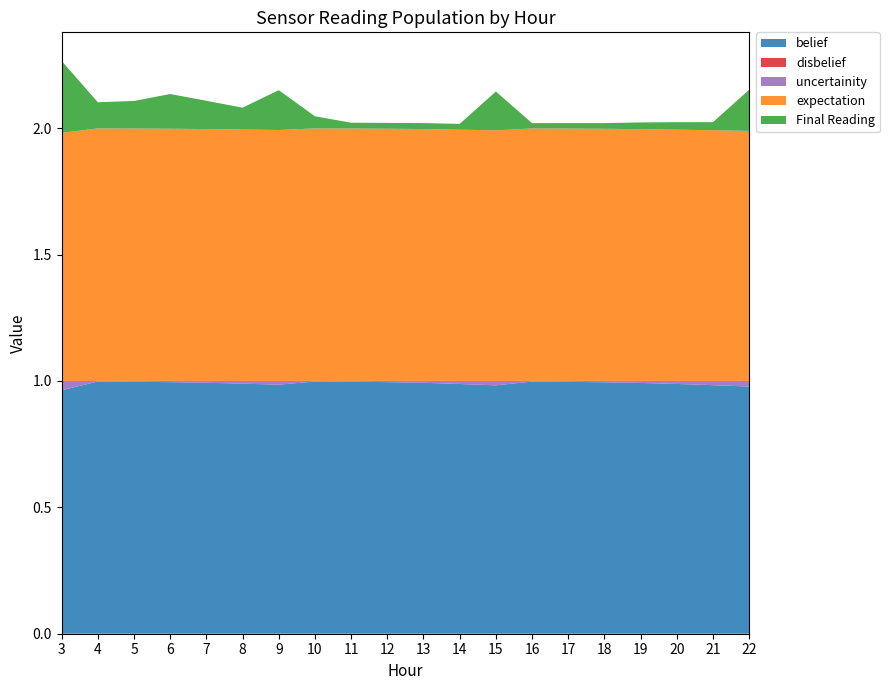

Reading right to left, list all the values displayed in this chart.

belief: 22=1.0	21=1.0	20=1.0	19=1.0	18=1.0	17=1.0	16=1.0	15=1.0	14=1.0	13=1.0	12=1.0	11=1.0	10=1.0	9=1.0	8=1.0	7=1.0	6=1.0	5=1.0	4=1.0	3=1.0
disbelief: 22=0.0	21=0.0	20=0.0	19=0.0	18=0.0	17=0.0	16=0.0	15=0.0	14=0.0	13=0.0	12=0.0	11=0.0	10=0.0	9=0.0	8=0.0	7=0.0	6=0.0	5=0.0	4=0.0	3=0.0
uncertainity: 22=0.0	21=0.0	20=0.0	19=0.0	18=0.0	17=0.0	16=0.0	15=0.0	14=0.0	13=0.0	12=0.0	11=0.0	10=0.0	9=0.0	8=0.0	7=0.0	6=0.0	5=0.0	4=0.0	3=0.0
expectation: 22=1.0	21=1.0	20=1.0	19=1.0	18=1.0	17=1.0	16=1.0	15=1.0	14=1.0	13=1.0	12=1.0	11=1.0	10=1.0	9=1.0	8=1.0	7=1.0	6=1.0	5=1.0	4=1.0	3=1.0
Final Reading: 22=16.3	21=3.2	20=2.9	19=2.6	18=2.2	17=2.2	16=2.1	15=15.4	14=2.3	13=2.3	12=2.3	11=2.3	10=4.8	9=15.8	8=8.6	7=11.2	6=13.7	5=10.9	4=10.4	3=28.4